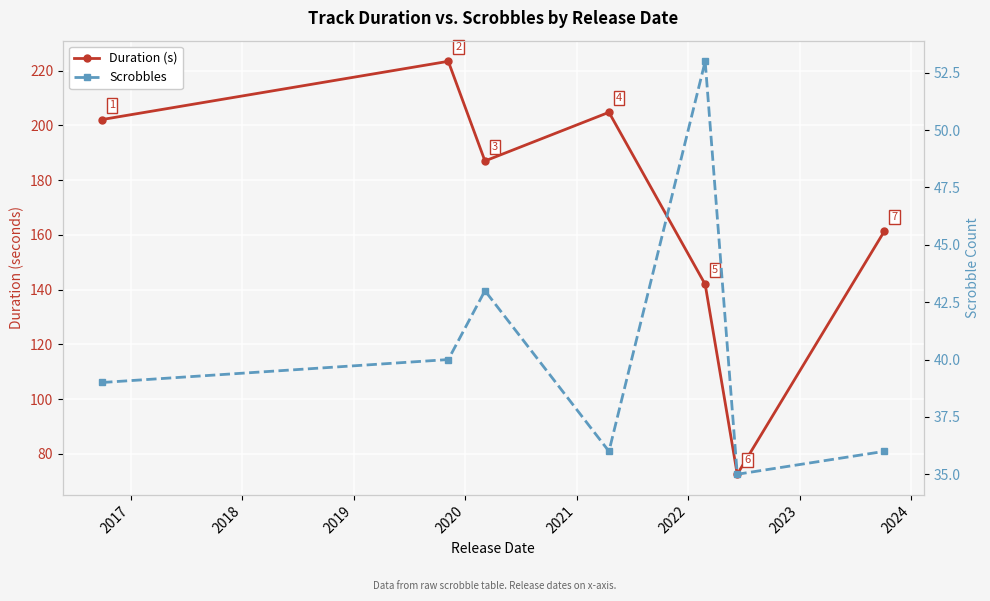

What is the value of the Scrobbles point at the 2nd from the left?

40.0